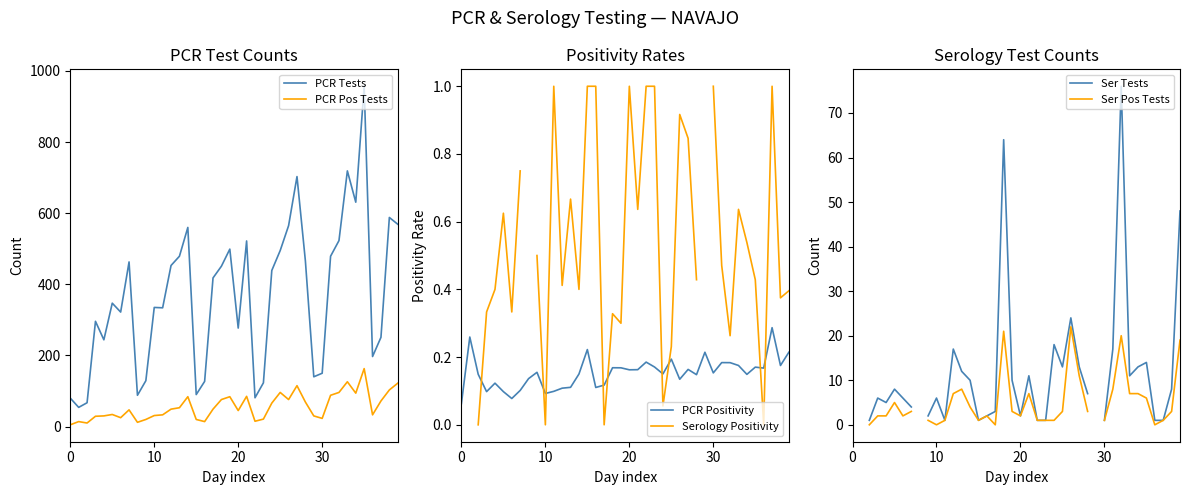

The PCR Positivity series shows 0.3 at 20. True or false?

False